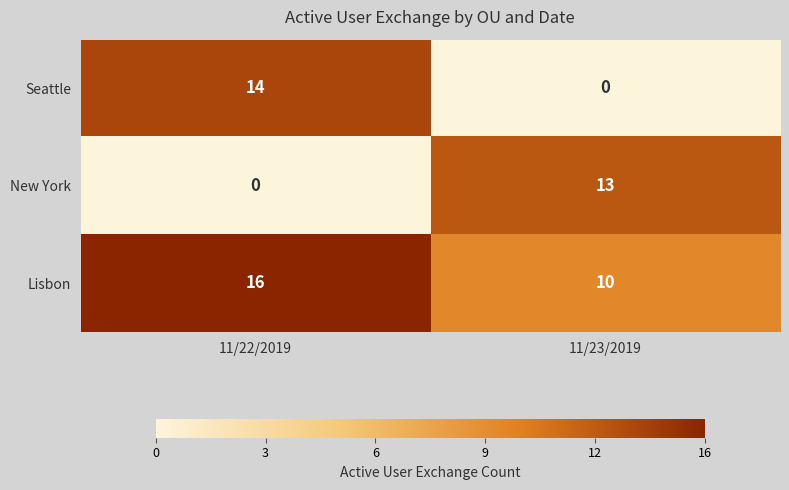

Which series changed the most between 11/22/2019 and 11/23/2019?

Seattle